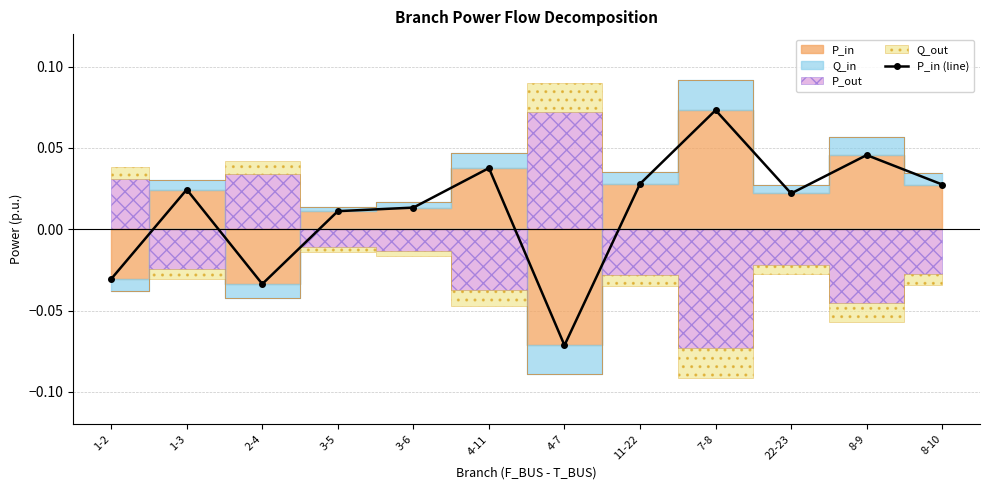

At which category does the data reach its first local valley?

2-4